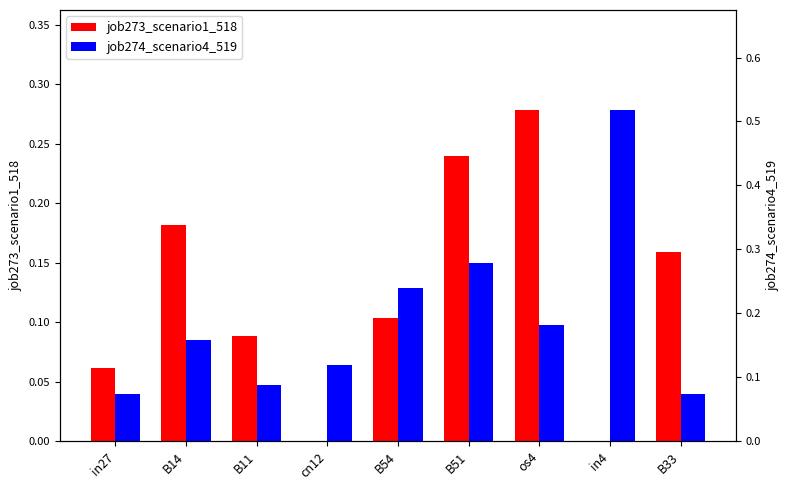

At B14, list the series in order from largest to smallest.

job273_scenario1_518, job274_scenario4_519